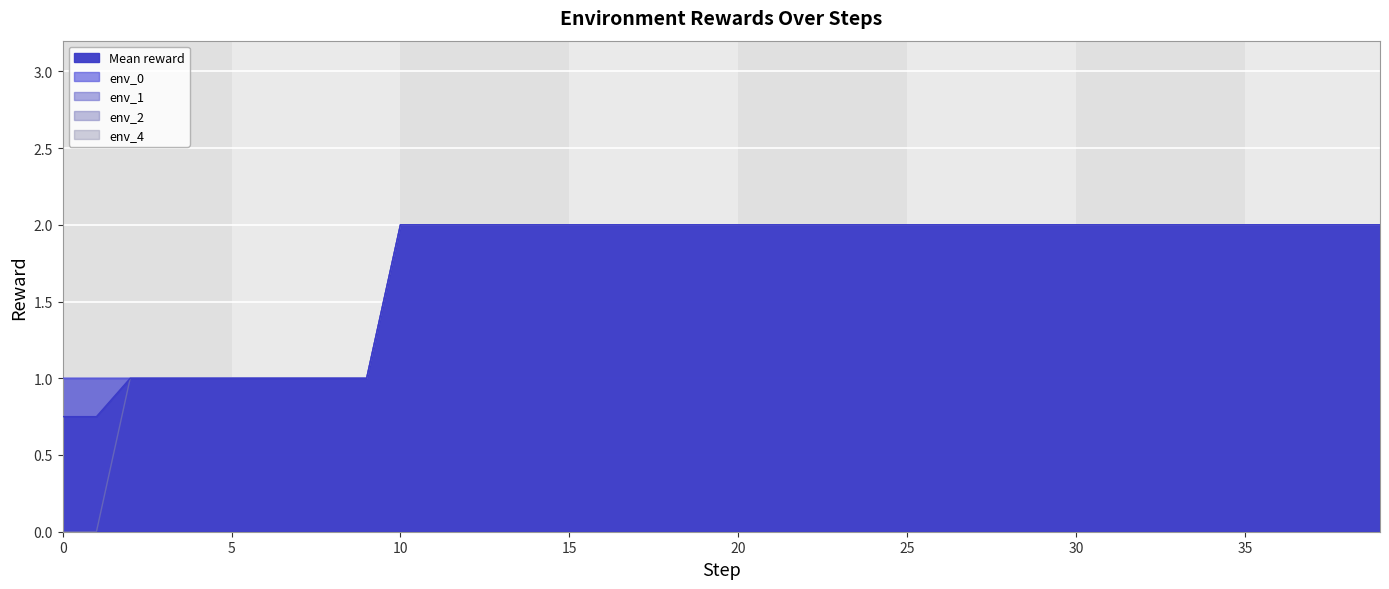

True or false: env_4 and Mean reward intersect in this chart.

False